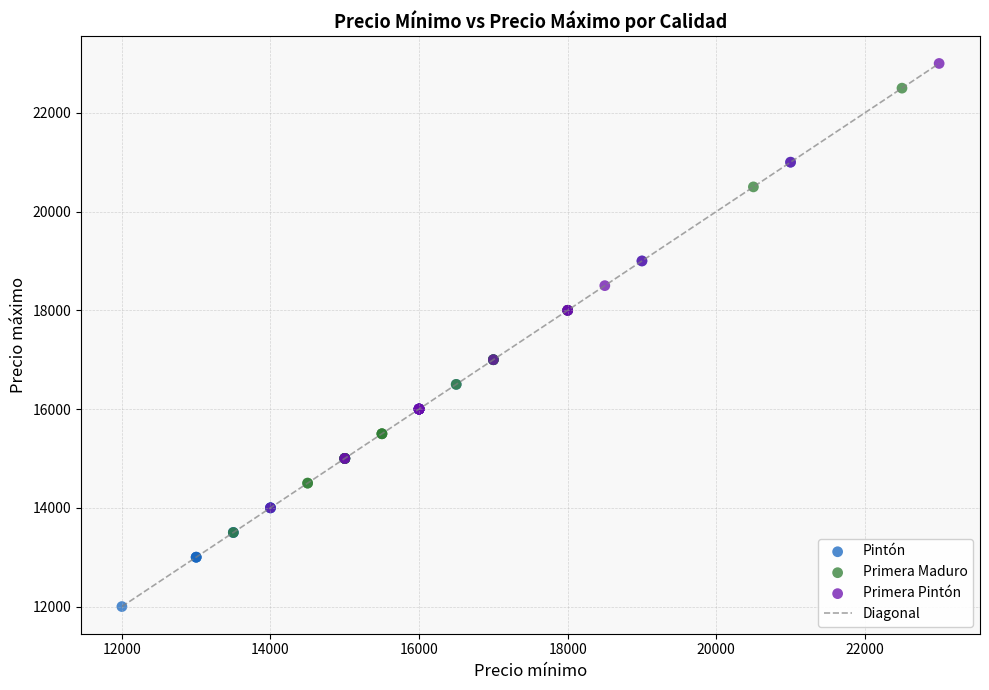

Which series reaches the maximum Y coordinate?

Primera Pintón